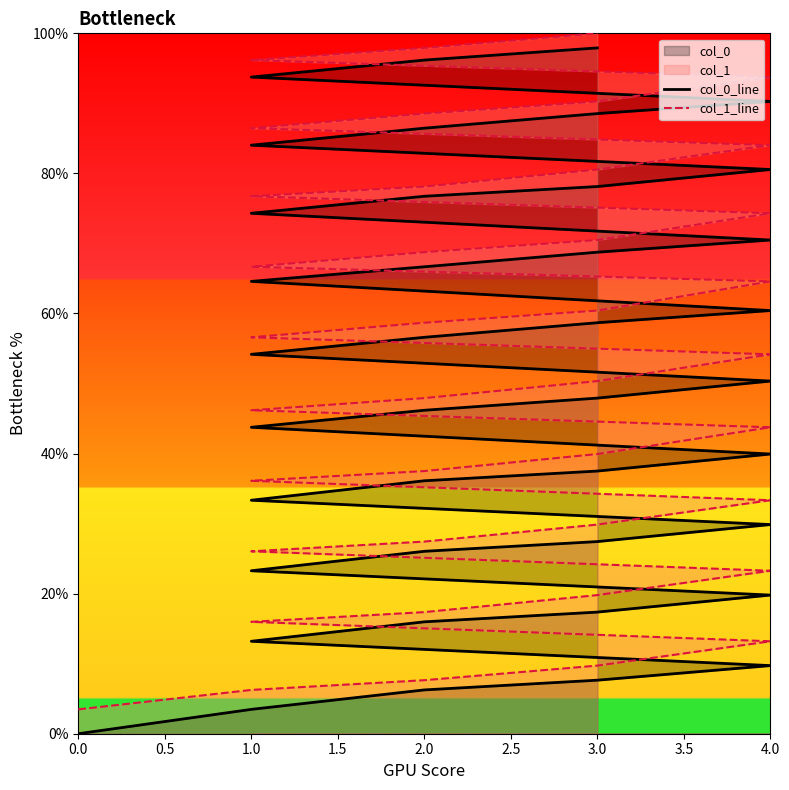

Reading left to right, list all the values displayed in this chart.

col_0_line: 0.0	0.0	0.1	0.1	0.1	0.1	0.2	0.2	0.2	0.2	0.3	0.3	0.3	0.3	0.4	0.4	0.4	0.4	0.5	0.5	0.5	0.5	0.6	0.6	0.6	0.6	0.7	0.7	0.7	0.7	0.8	0.8	0.8	0.8	0.9	0.9	0.9	0.9	1.0	1.0
col_1_line: 0.0	0.1	0.1	0.1	0.1	0.2	0.2	0.2	0.2	0.3	0.3	0.3	0.3	0.4	0.4	0.4	0.4	0.5	0.5	0.5	0.5	0.6	0.6	0.6	0.6	0.7	0.7	0.7	0.7	0.8	0.8	0.8	0.8	0.9	0.9	0.9	0.9	1.0	1.0	1.0